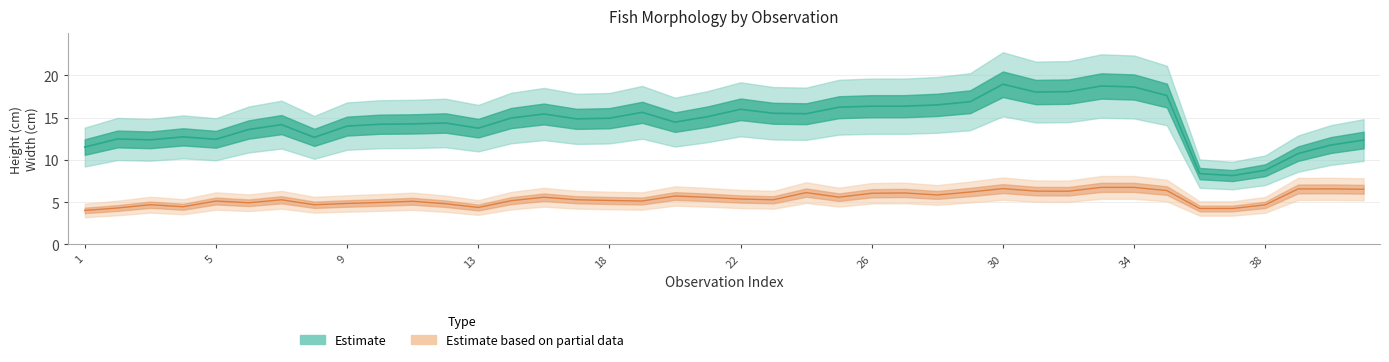

What is the value of the Width (cm) point at the 10th from the left?

5.0